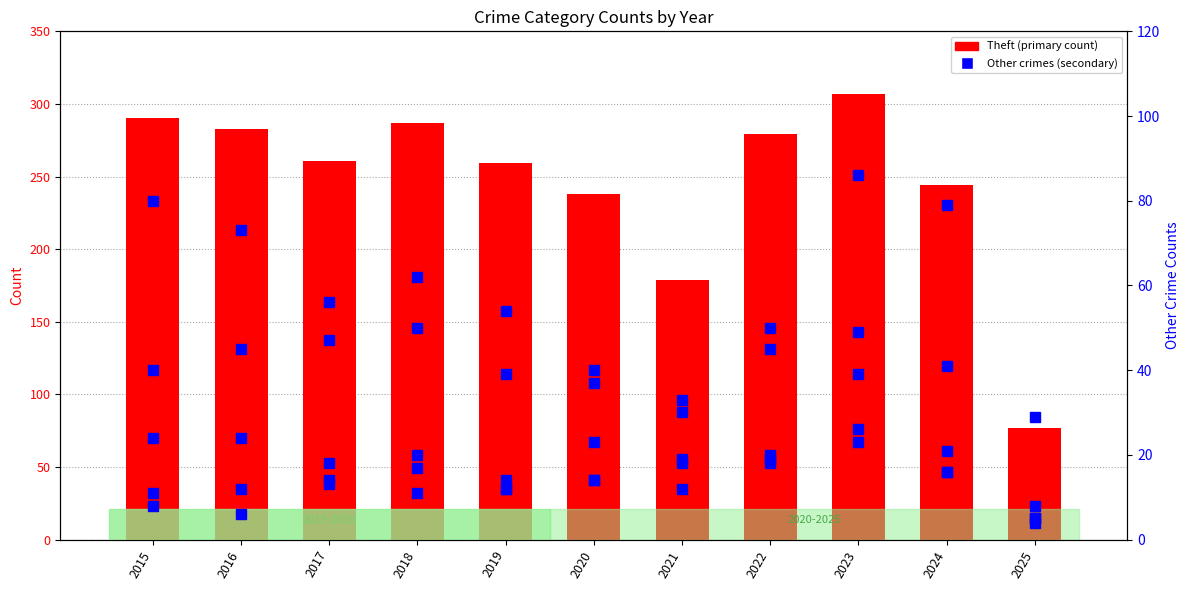

What is the difference between the second highest and minimum values in the Aggravated Battery series?

15